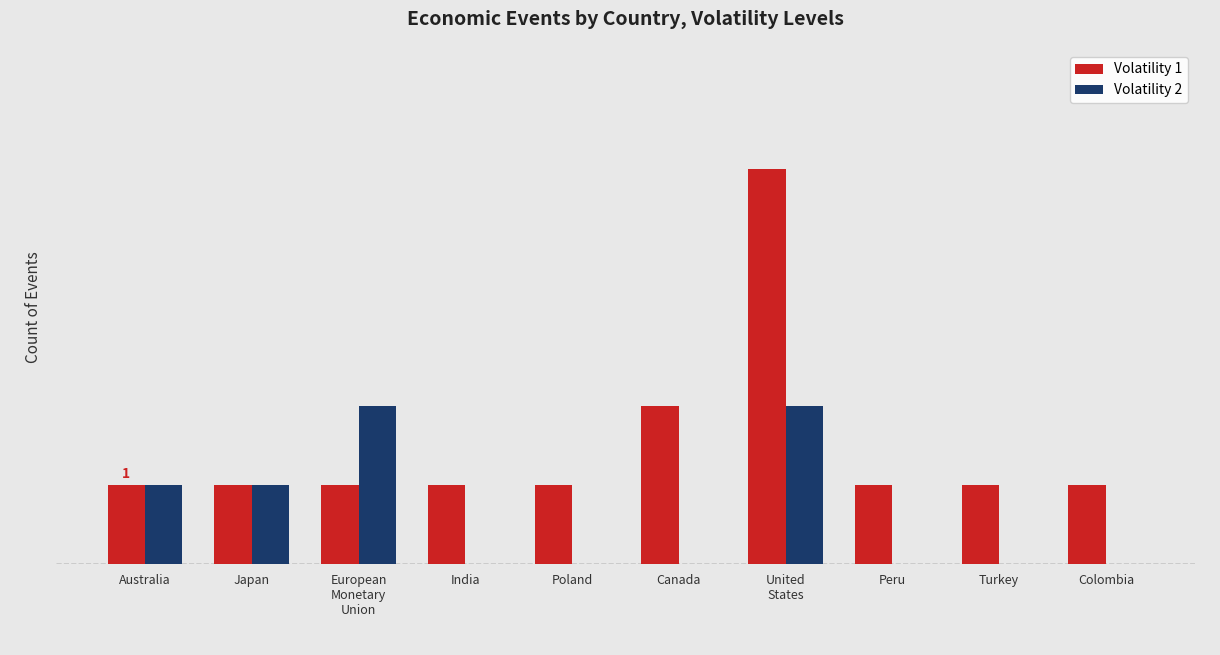

What are all the series names shown in the legend?

Volatility 1, Volatility 2